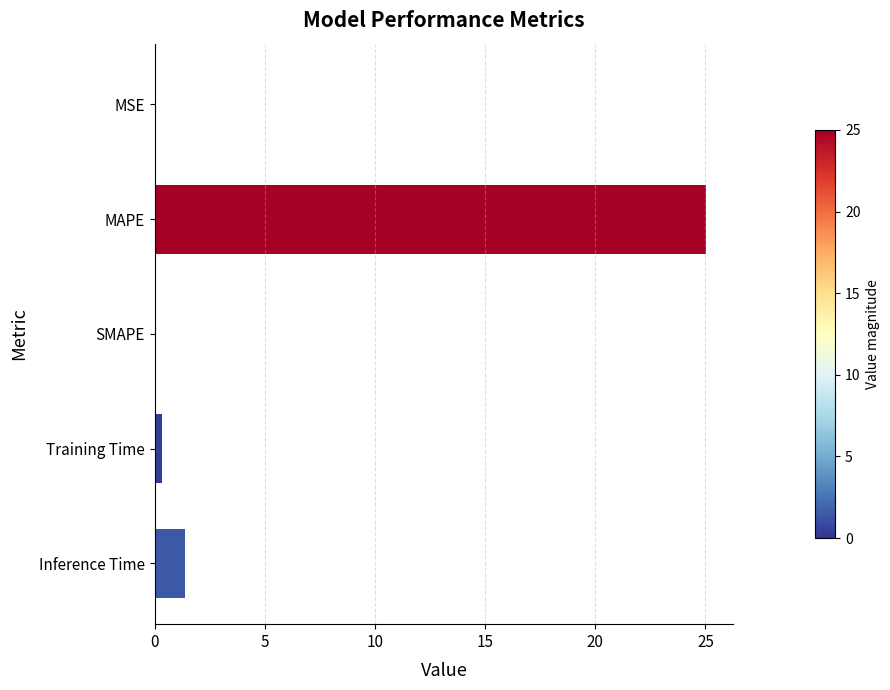

How many data points does each series have?

5